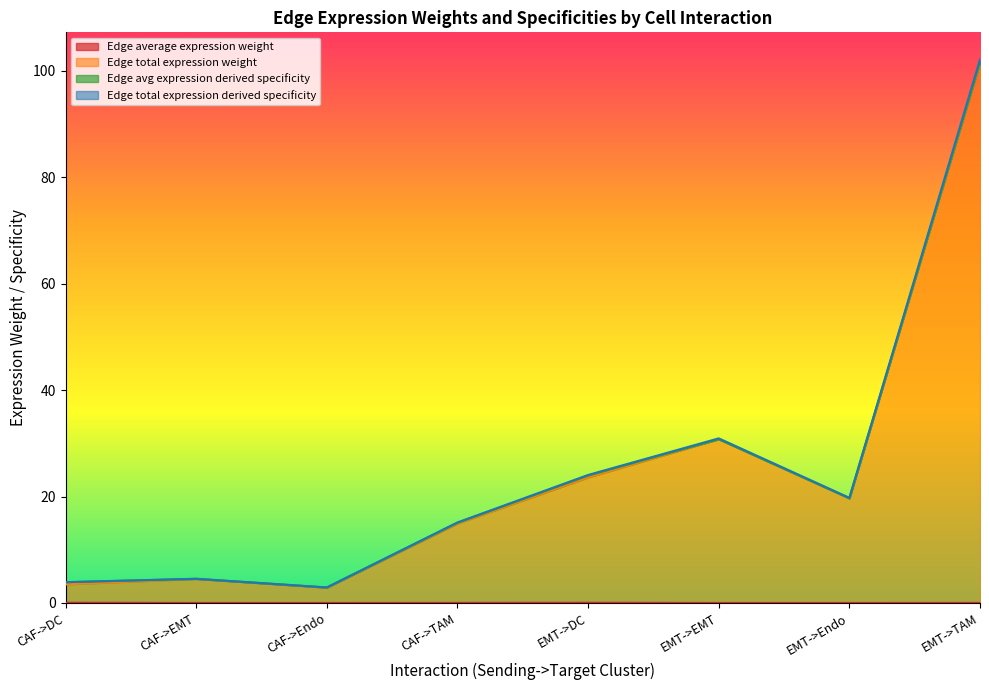

Which has a higher value, CAF->DC or CAF->EMT?

CAF->DC